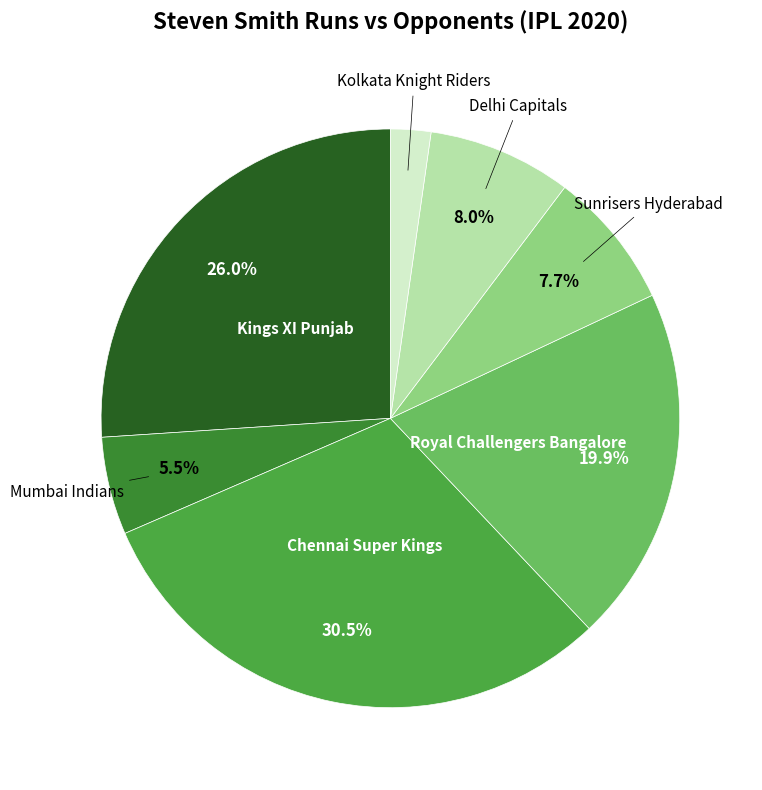

Count the number of slices in the pie.

7